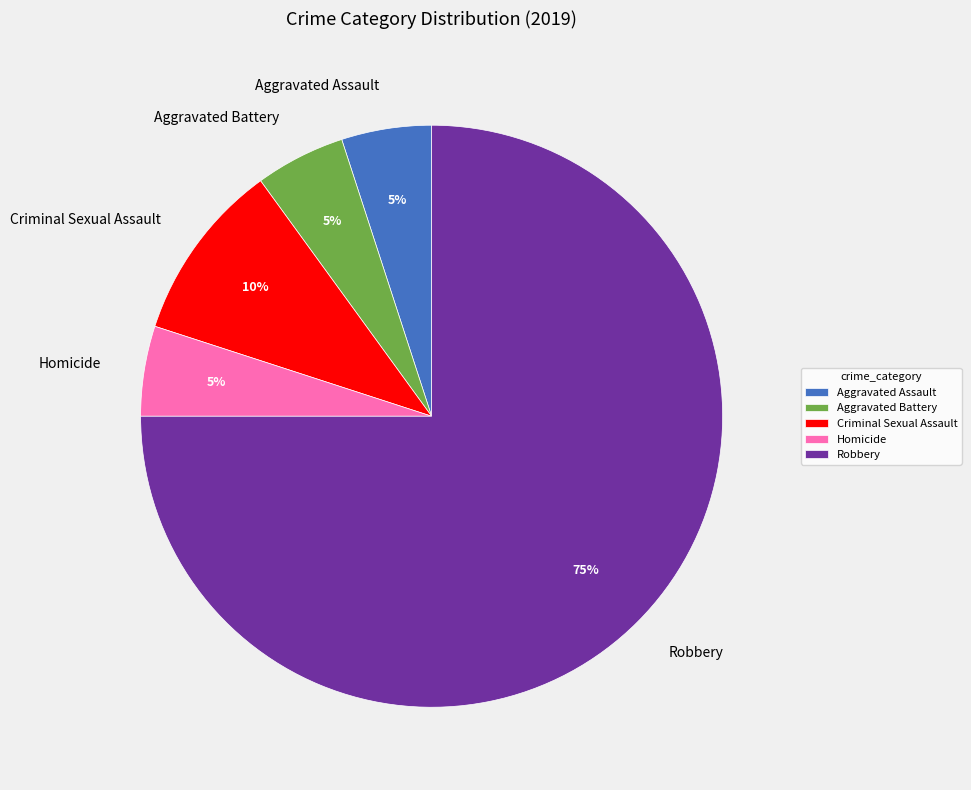

True or false: Homicide accounts for 1% of the total.

False